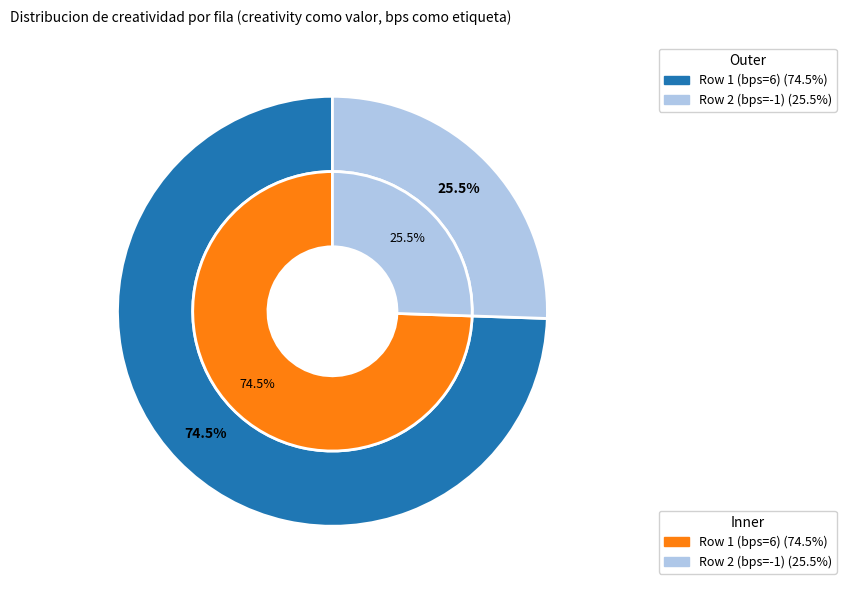

Is the sum of Row 2 (bps=-1) and Row 1 (bps=6) greater than half?

Yes